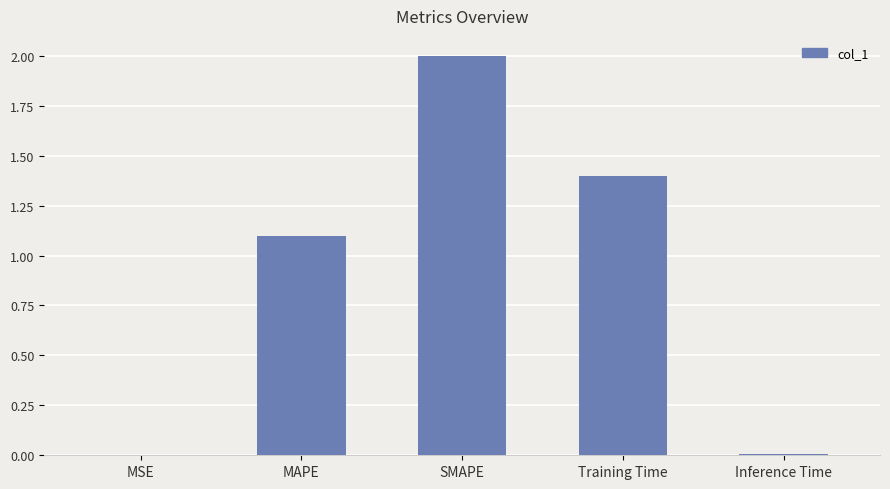

How many categories are shown in the chart?

5